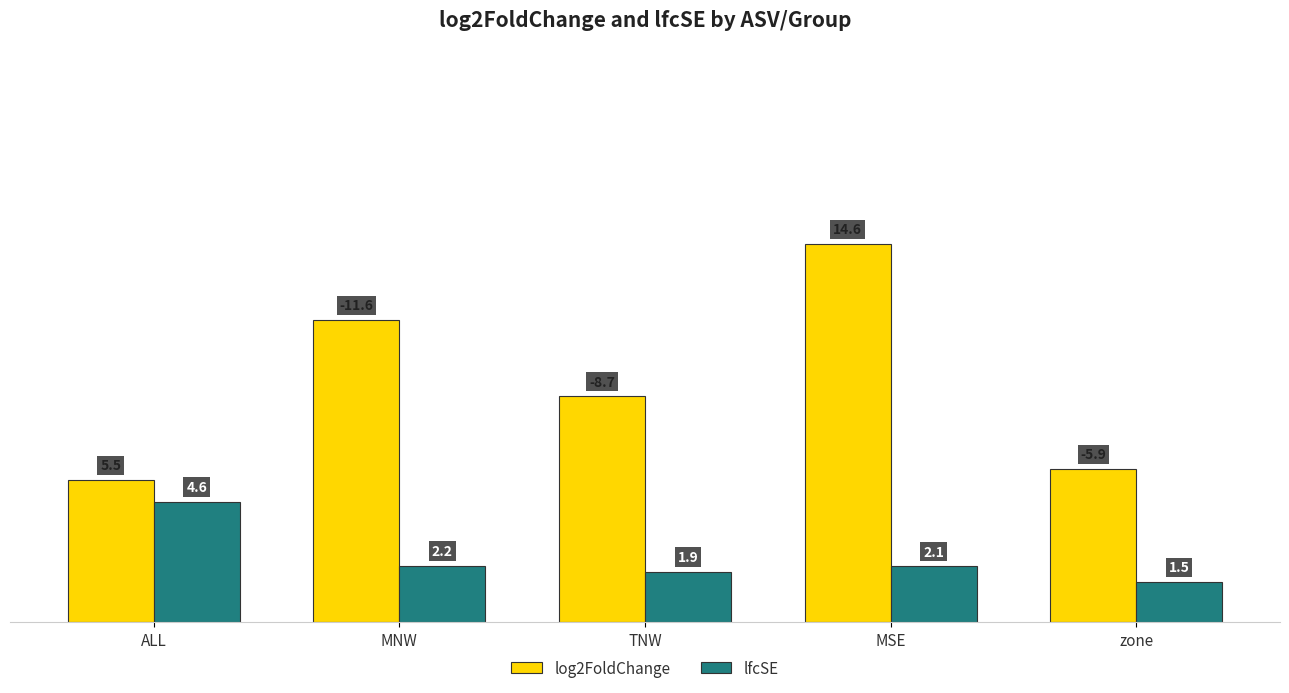

What is the difference between the maximum and minimum values in the log2FoldChange series?

9.1